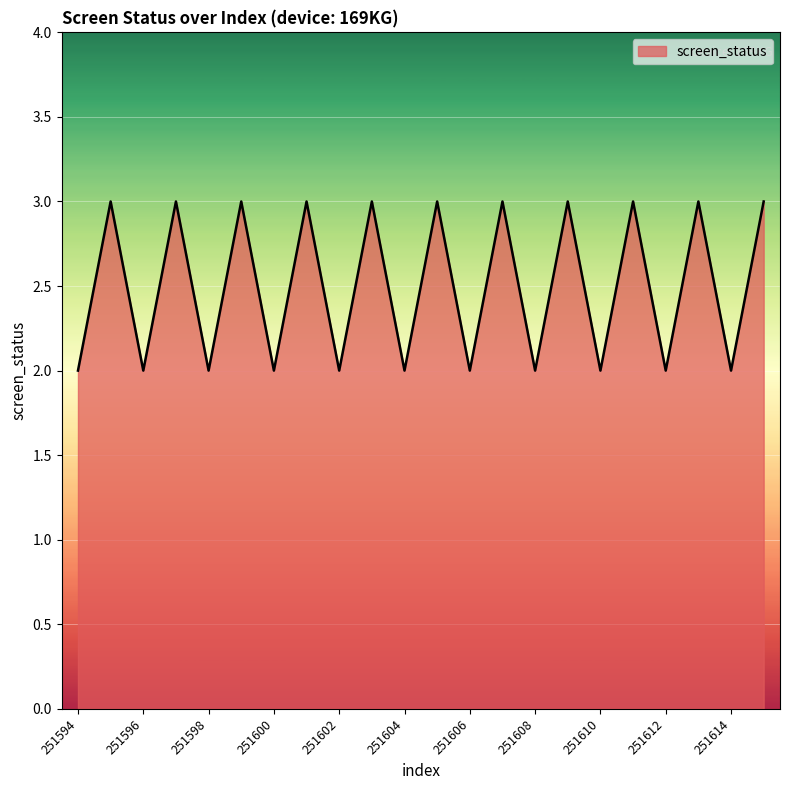

What is the maximum value shown in the chart?

3